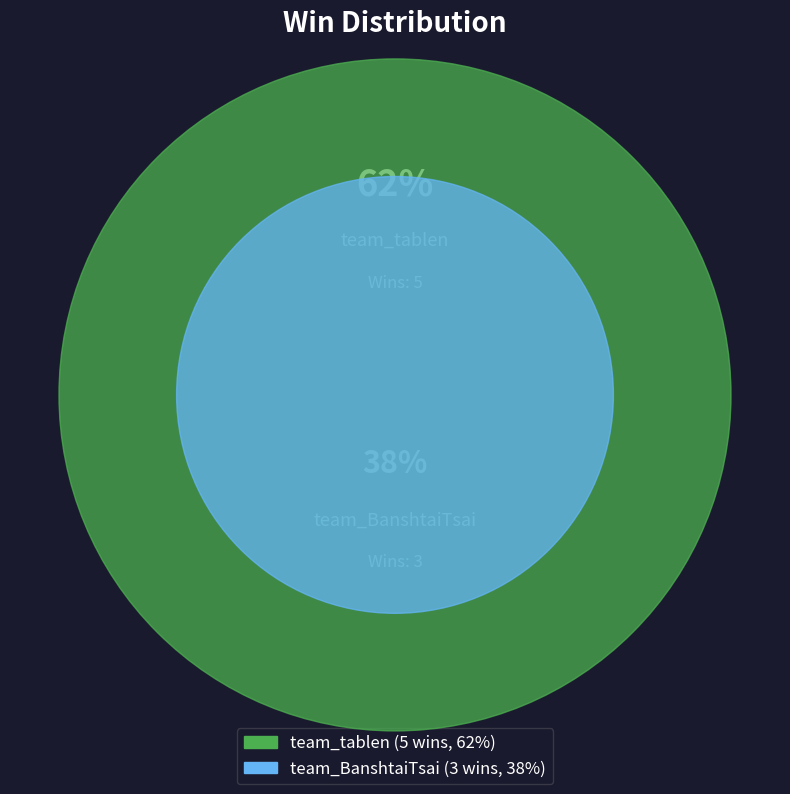

Does team_BanshtaiTsai represent more than half of the total?

No